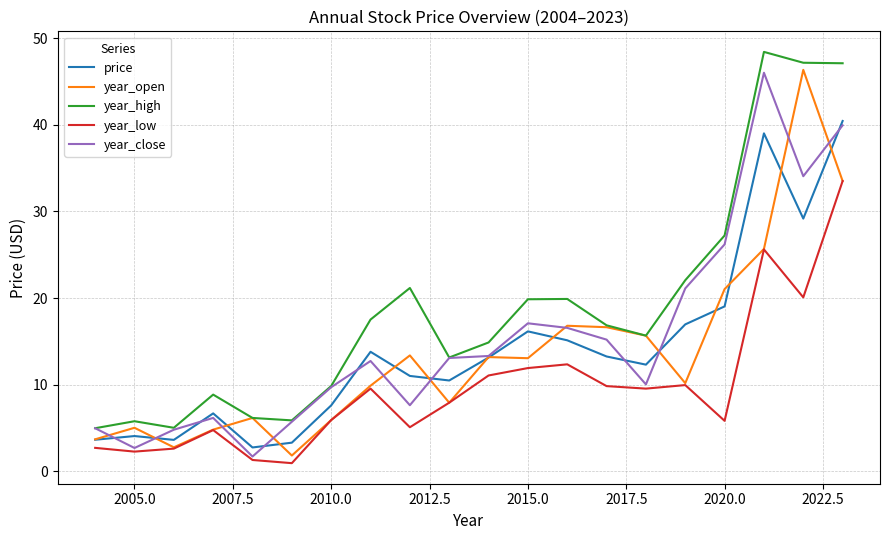

What is the greatest value displayed?

48.4